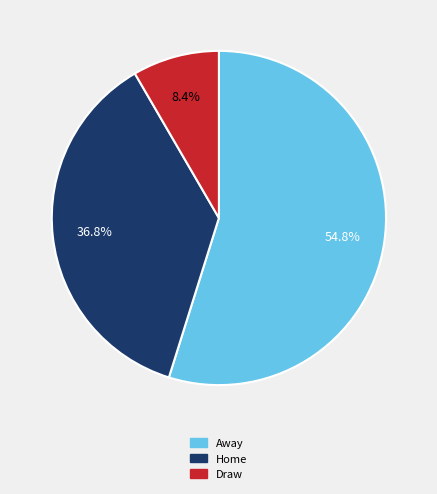

Which category has the biggest portion of the pie?

Away